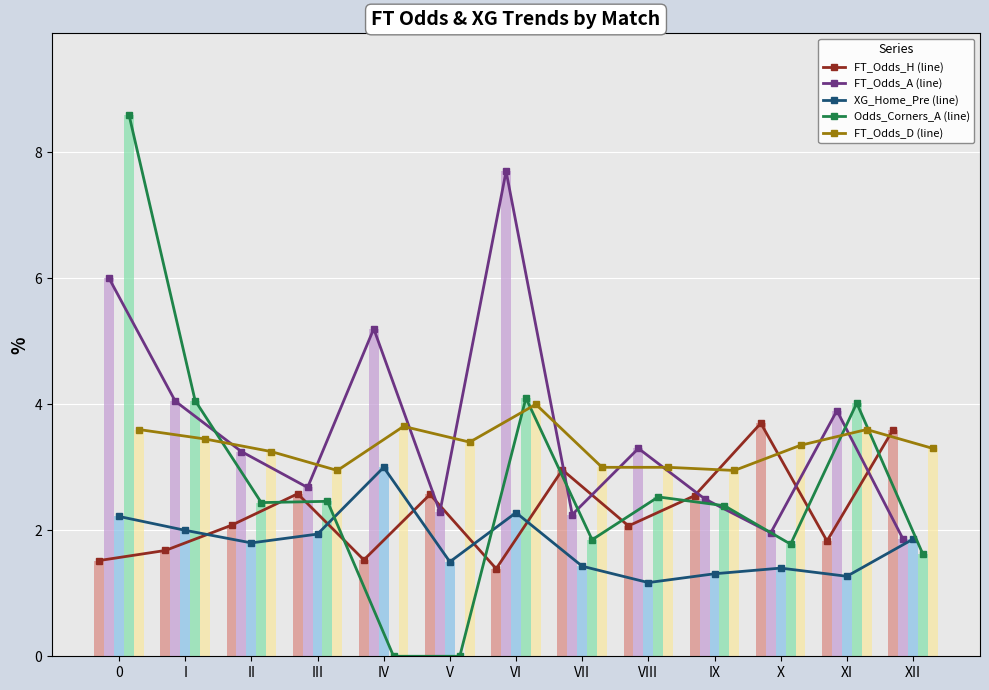

What is the value of the FT_Odds_D (line) point at the 10th from the left?

3.0